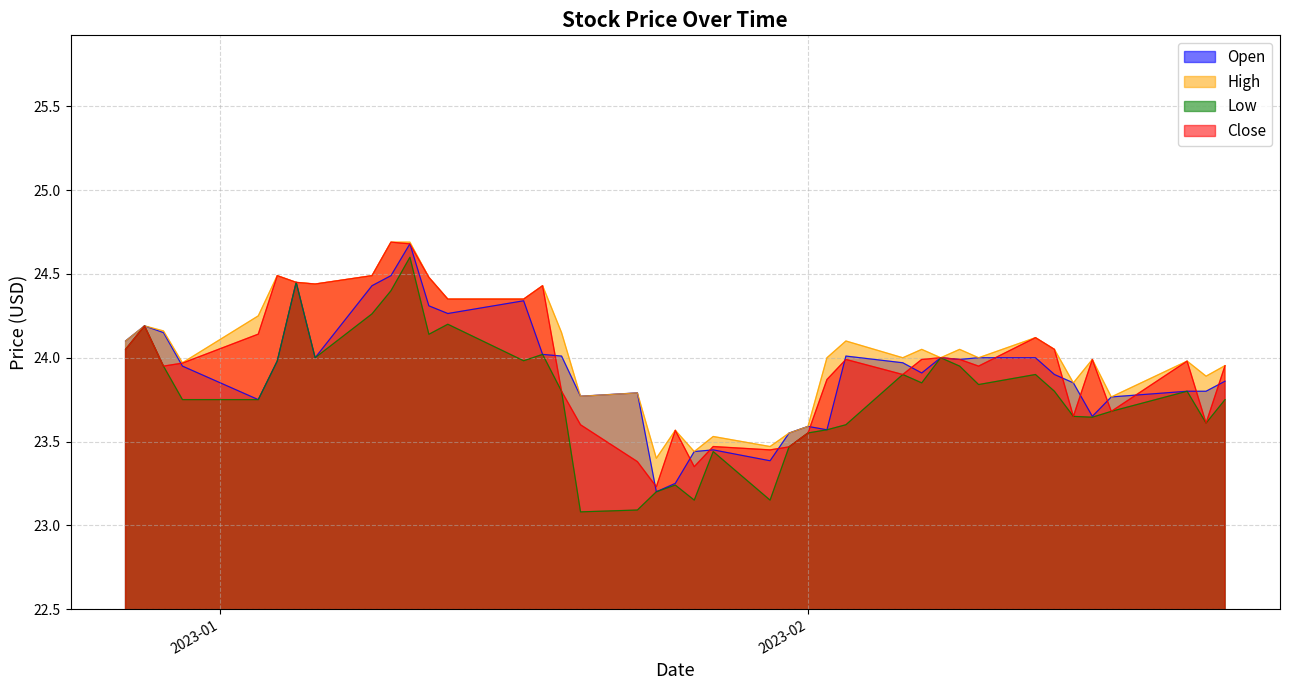

Rank the categories by Close value from lowest to highest.

2023-01-24, 2023-01-26, 2023-01-23, 2023-01-30, 2023-01-31, 2023-01-27, 2023-02-01, 2023-01-25, 2023-01-20, 2023-02-22, 2023-02-15, 2023-02-17, 2023-01-19, 2023-02-02, 2023-02-06, 2022-12-29, 2023-02-10, 2023-02-23, 2022-12-30, 2023-02-21, 2023-02-03, 2023-02-07, 2023-02-09, 2023-02-16, 2023-02-08, 2022-12-27, 2023-02-14, 2023-02-13, 2023-01-03, 2022-12-28, 2023-01-13, 2023-01-17, 2023-01-18, 2023-01-06, 2023-01-05, 2023-01-12, 2023-01-04, 2023-01-09, 2023-01-11, 2023-01-10